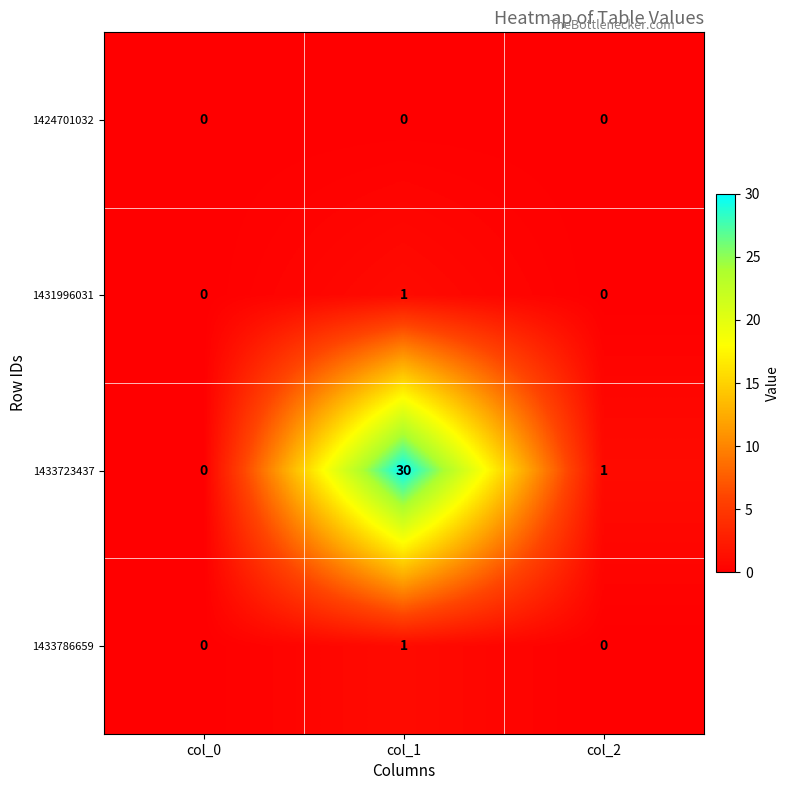

What is the greatest value displayed?

30